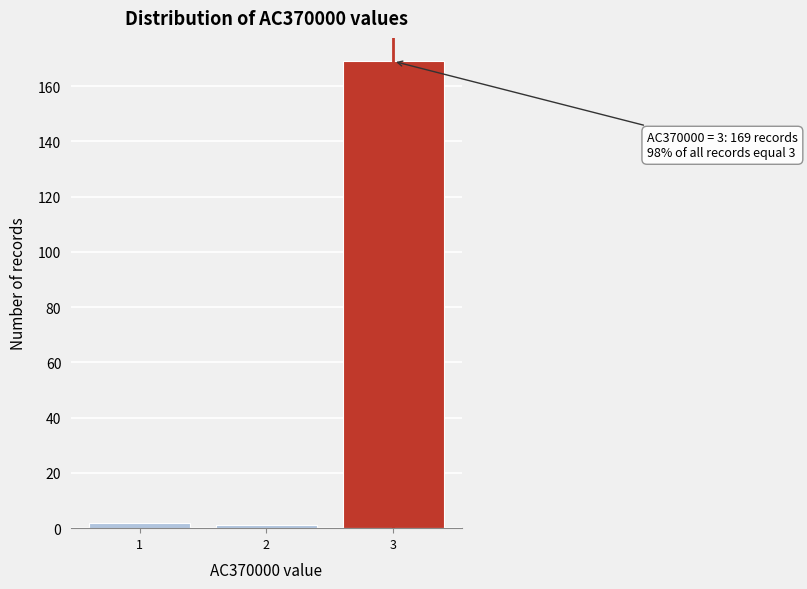

Reading left to right, list all the values displayed in this chart.

2	1	169